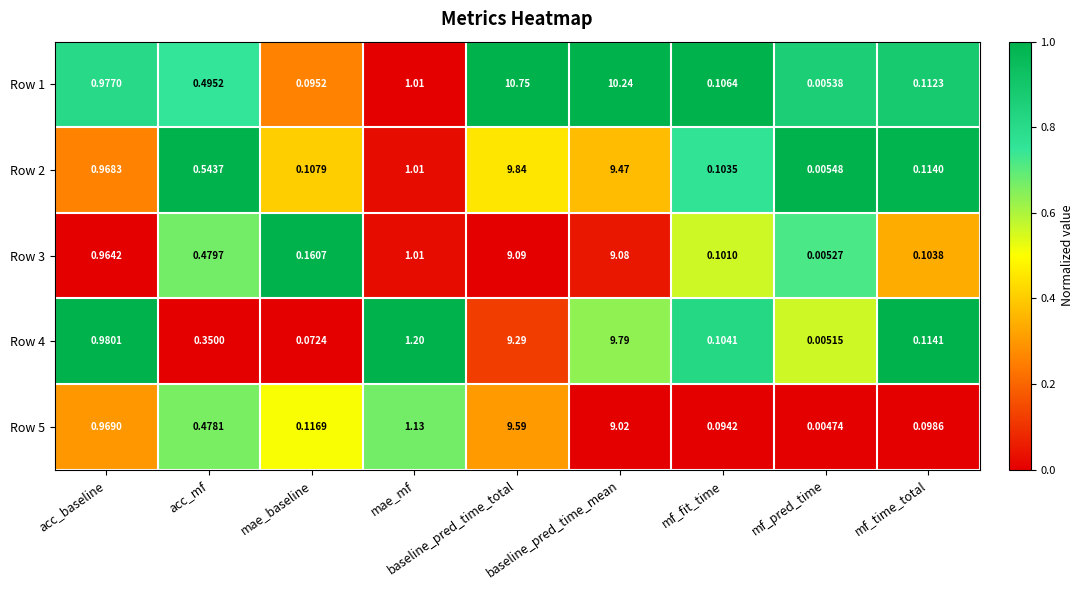

Where is Row 3 nearest to the value 4?

mae_mf